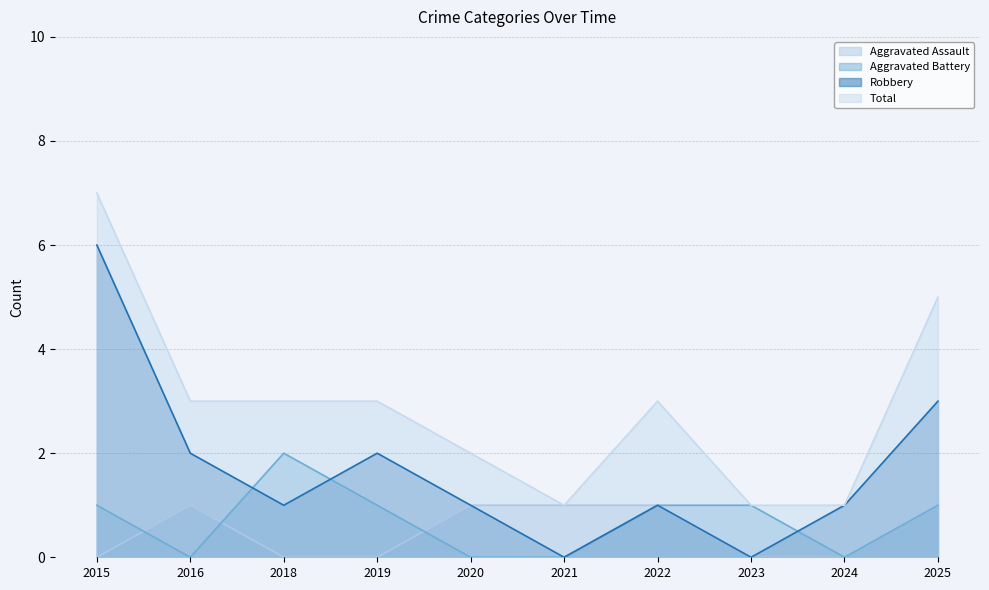

List the labels in order of Robbery value, smallest first.

2021, 2023, 2018, 2020, 2022, 2024, 2016, 2019, 2025, 2015